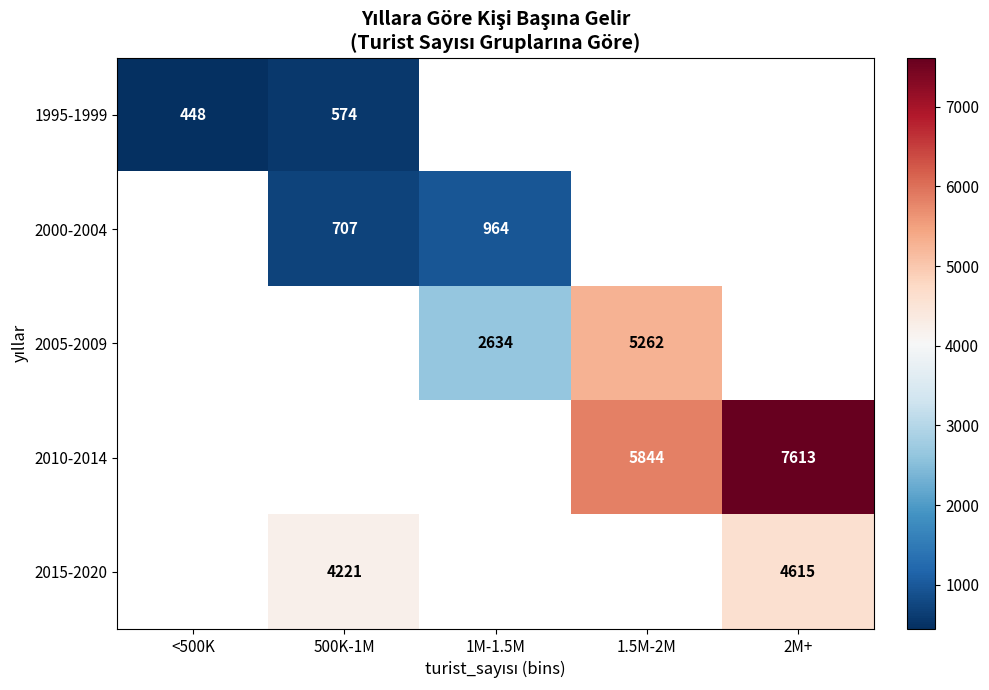

At how many categories does at least one series exceed 5823?

2